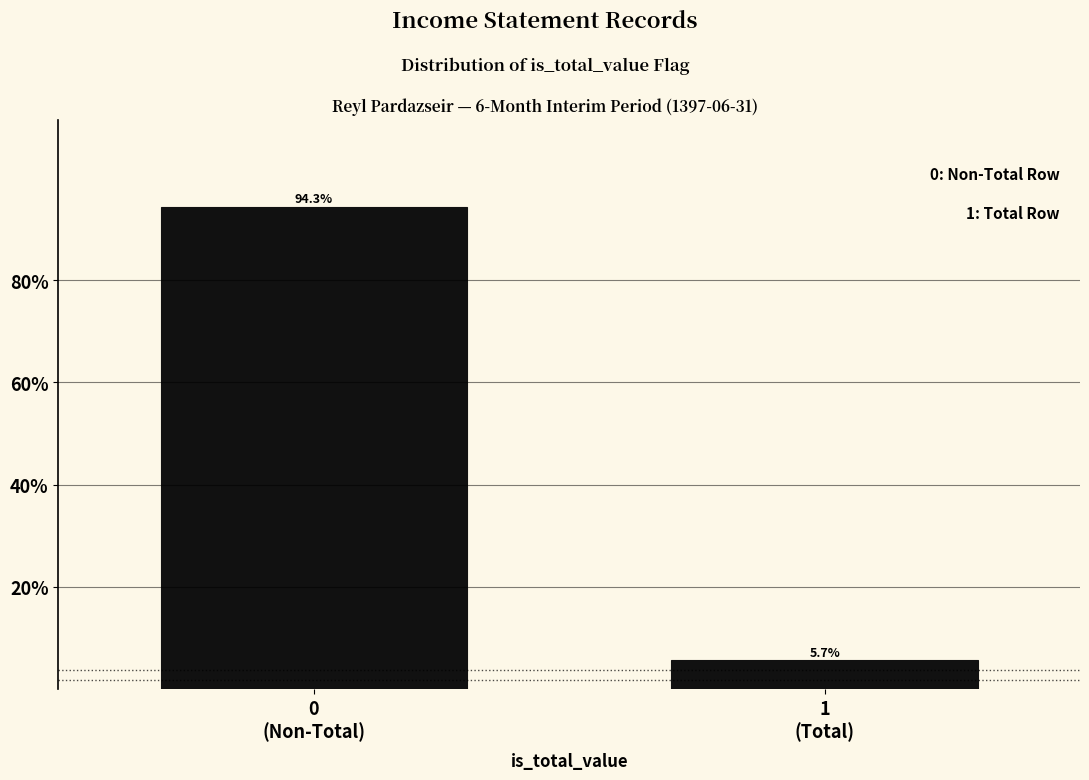

Reading left to right, what are all the values shown in this chart?

94.3	5.7